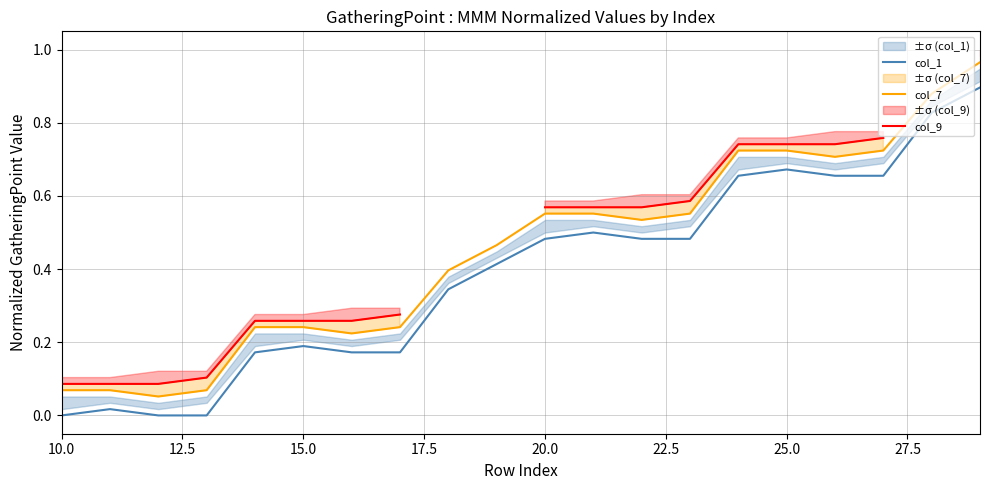

True or false: col_1 and col_7 intersect in this chart.

False